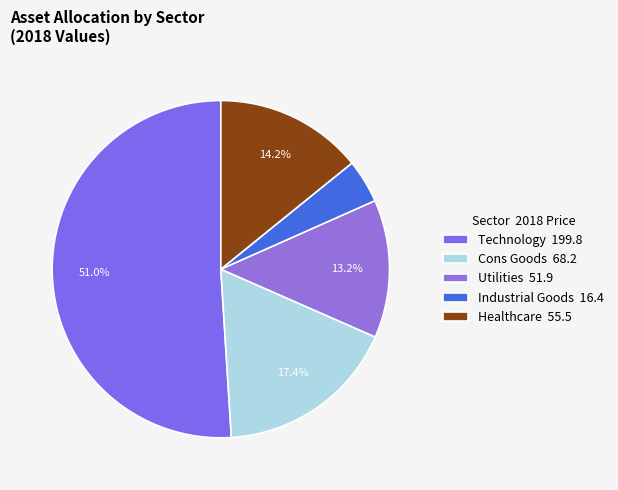

How many segments does this pie chart have?

5